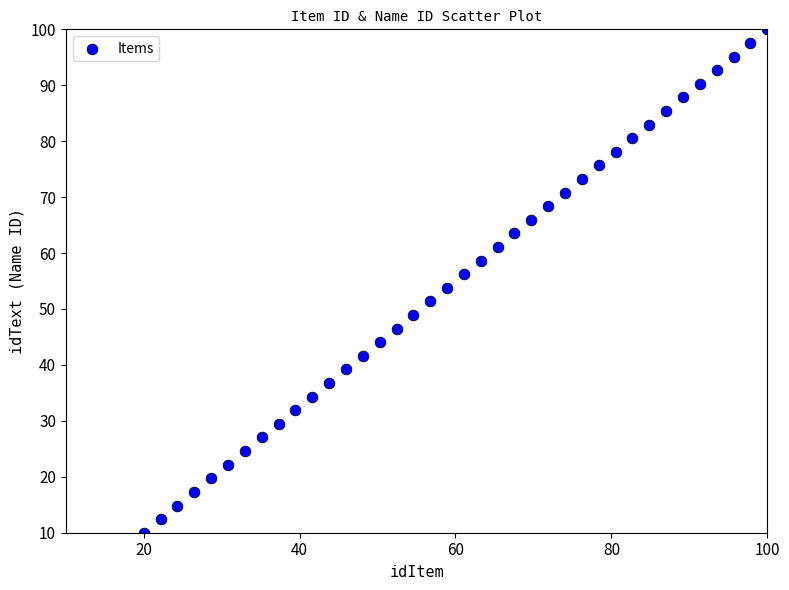

What is the range of Y values (max minus min)?

90.0